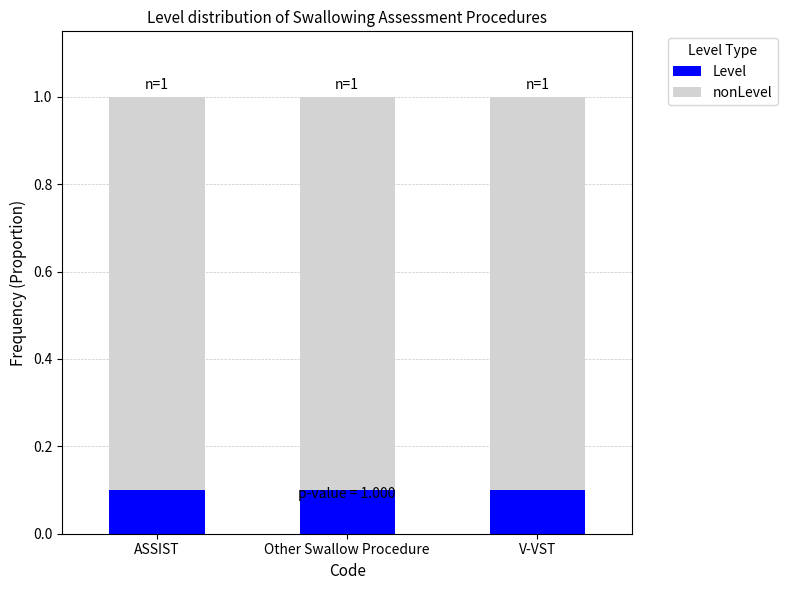

What is the total value across all series at V-VST?

1.0